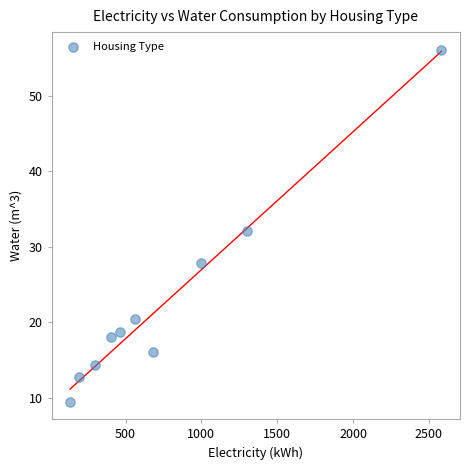

What is the range of Y values (max minus min)?

46.6